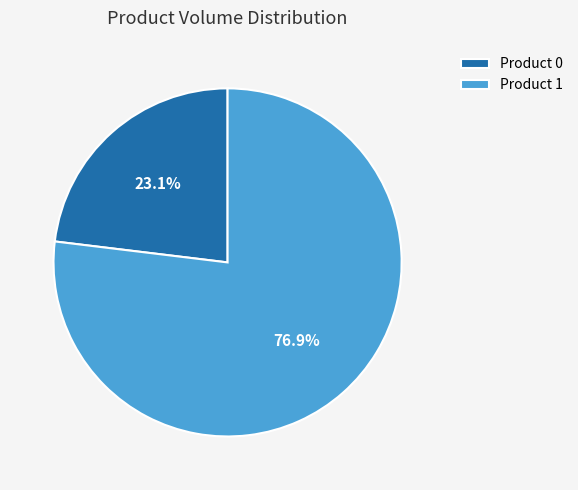

Which category has the biggest portion of the pie?

Product 1